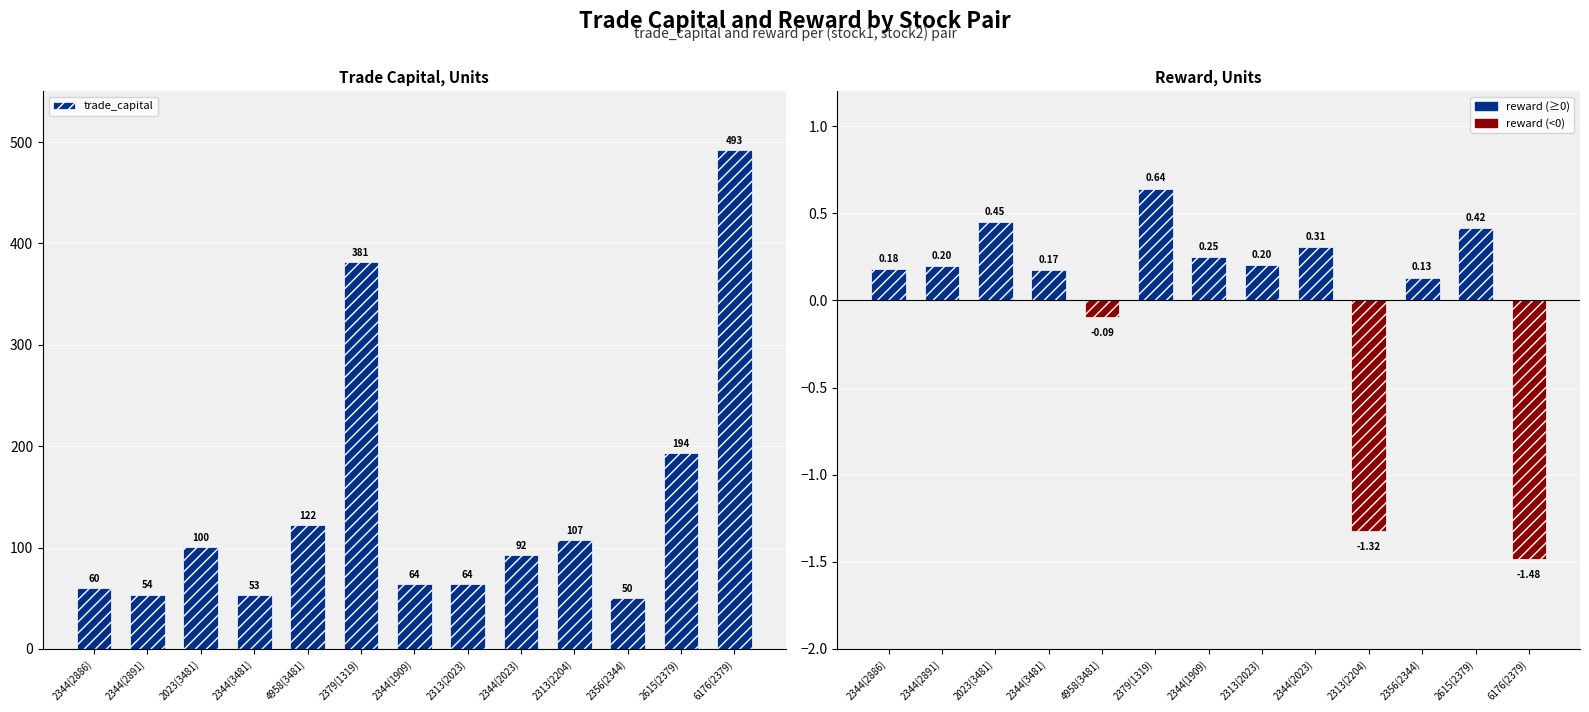

How many data points in reward are less than 0?

3